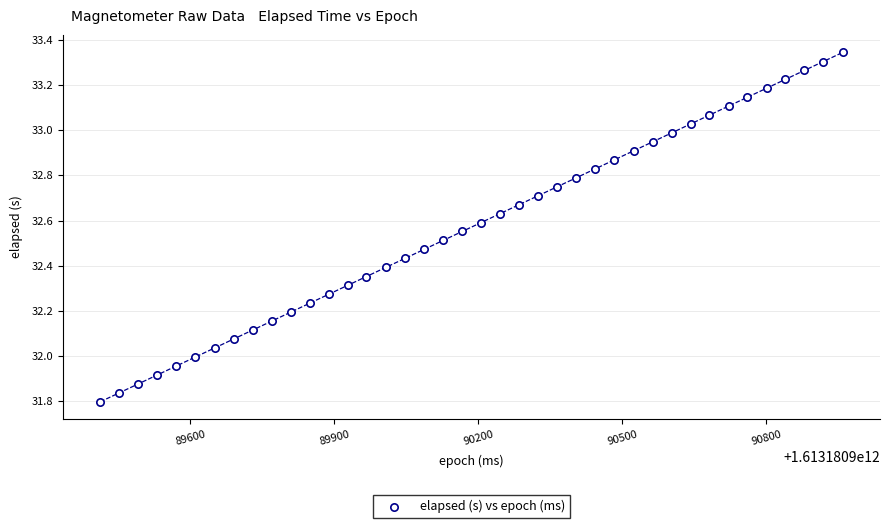

What is the range of X values (max minus min)?

1548.0